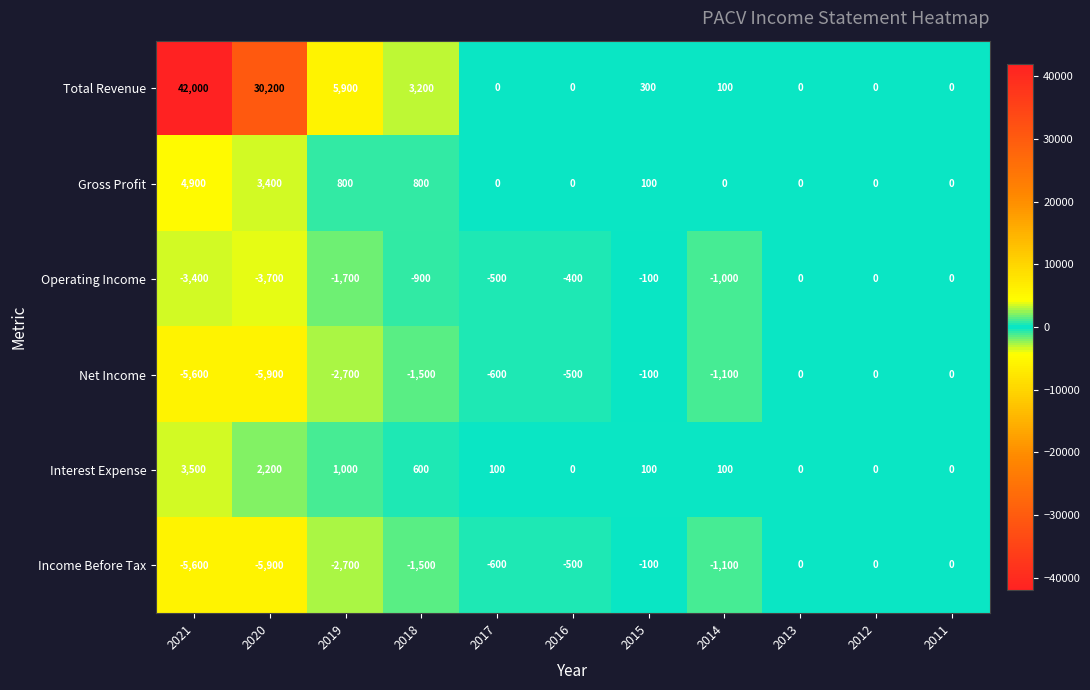

What is the difference between the maximum and minimum values in the Total Revenue series?

42000